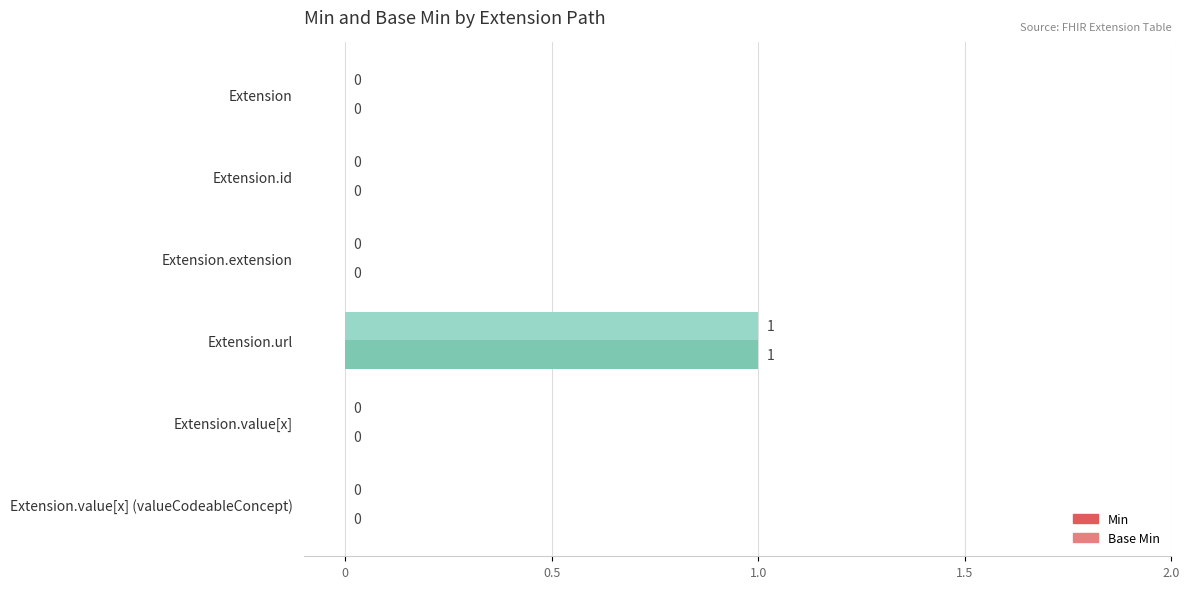

How many Base Min values are between 0 and 1?

6